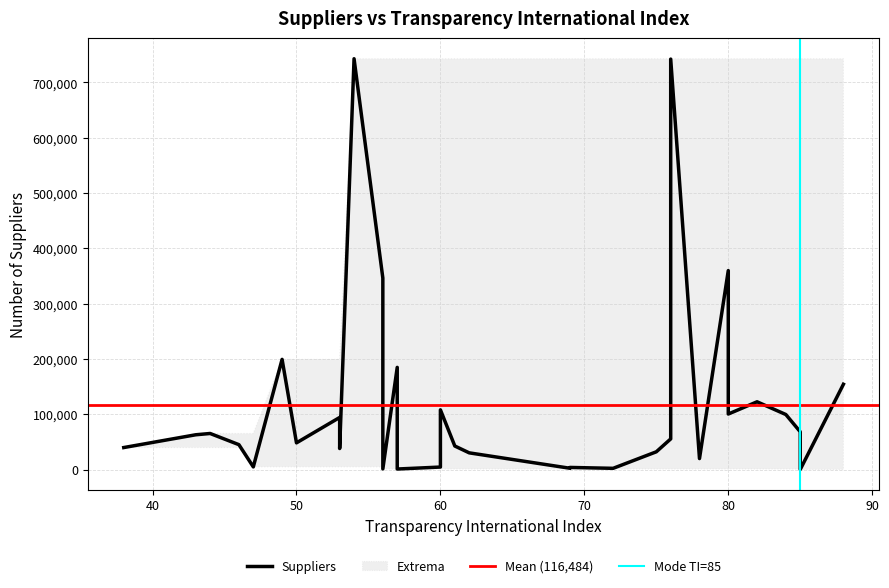

Where is the first local minimum?

47